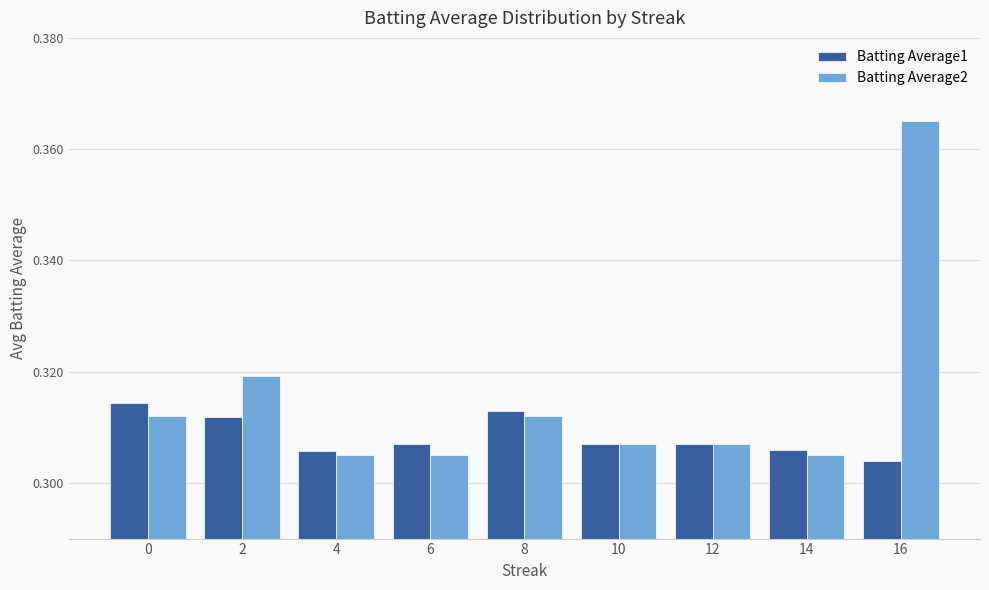

The Batting Average1 series shows 0.5 at 0. True or false?

False